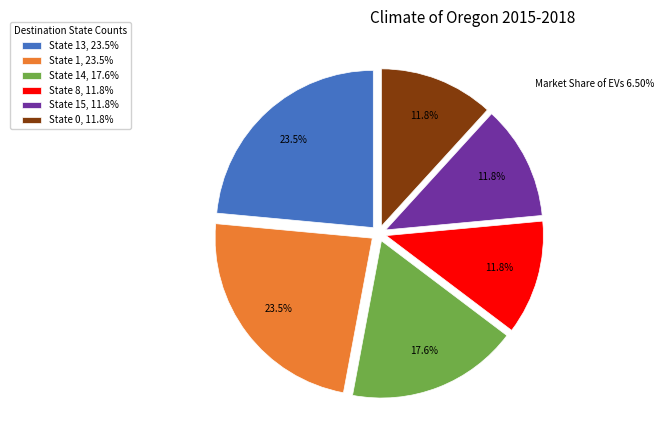

How many segments does this pie chart have?

6